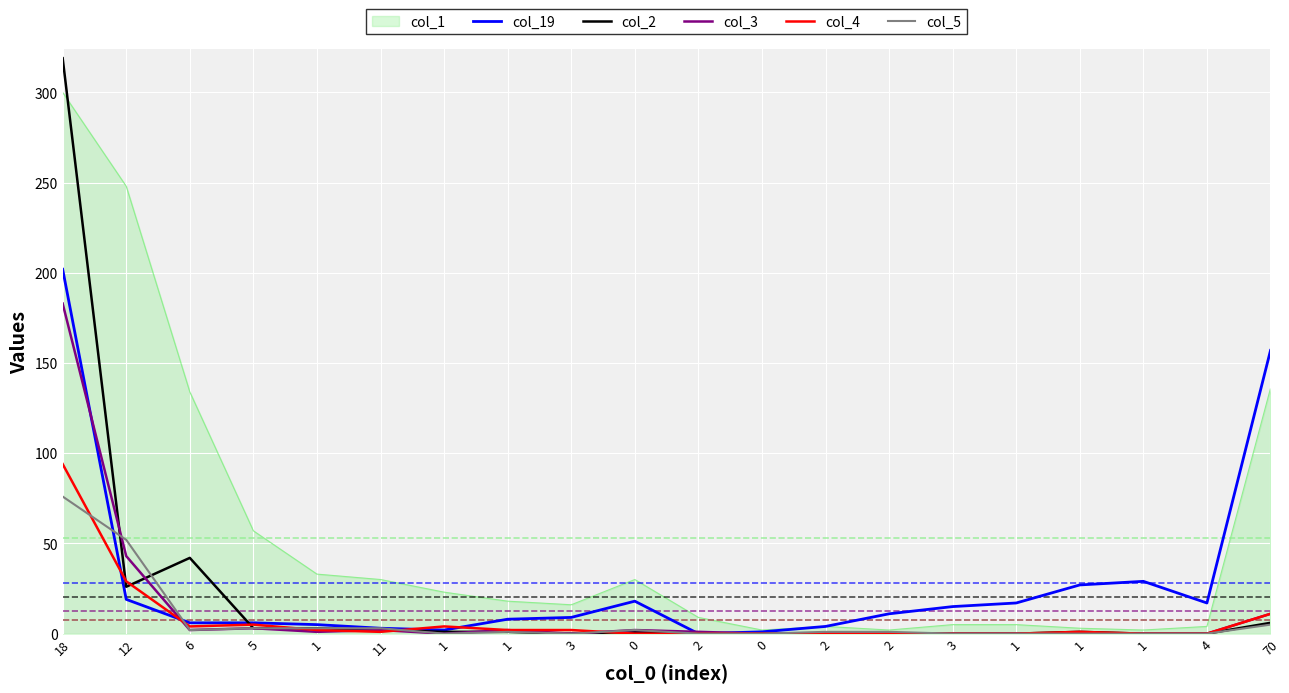

What are all the series names shown in the legend?

col_1, col_19, col_2, col_3, col_4, col_5